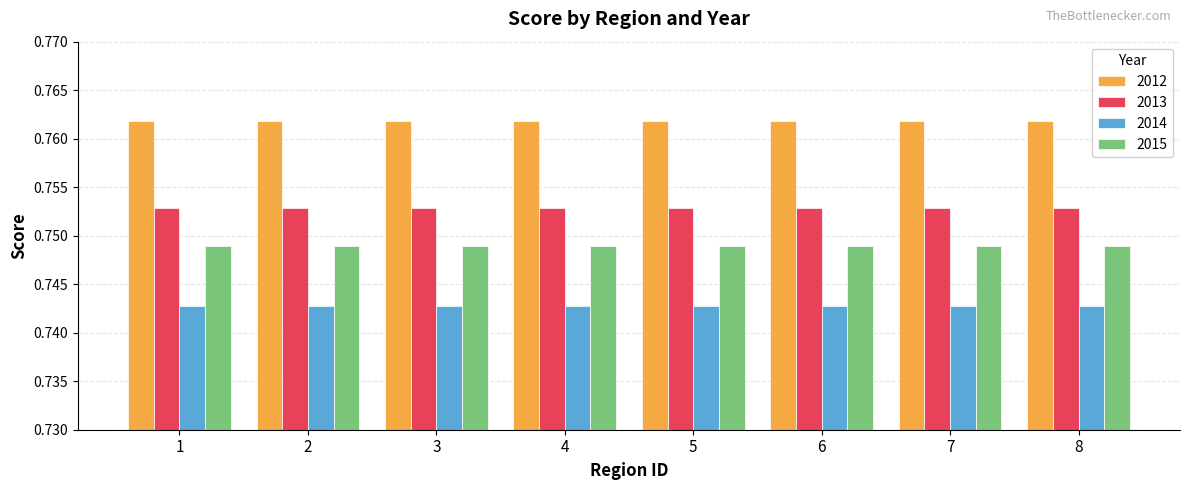

At how many categories does at least one series exceed 0?

8